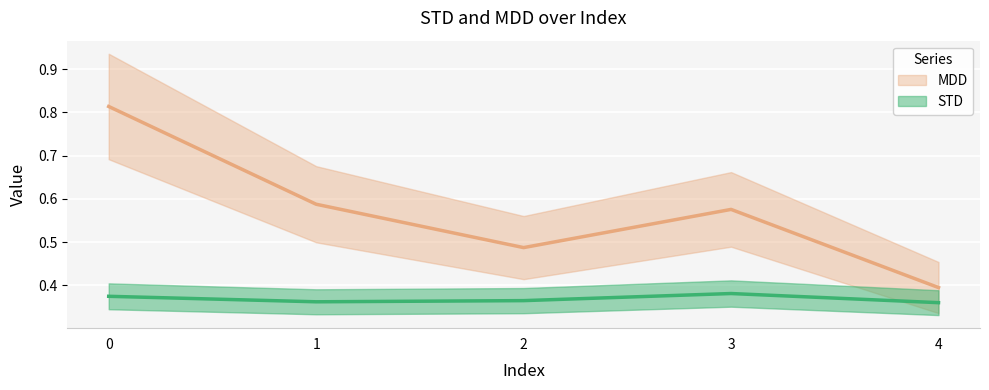

True or false: STD has a value of 0.4 at 4.

True